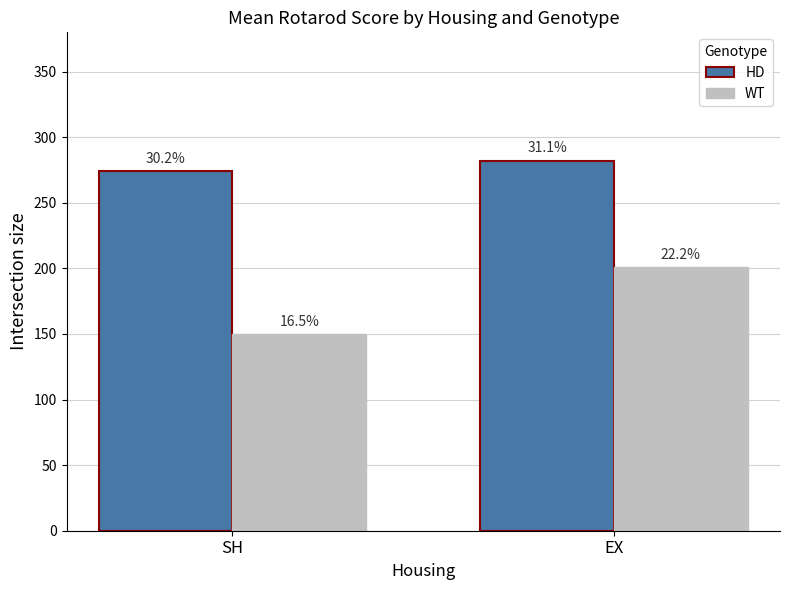

What is the spread (max minus min) of values at EX?

80.9